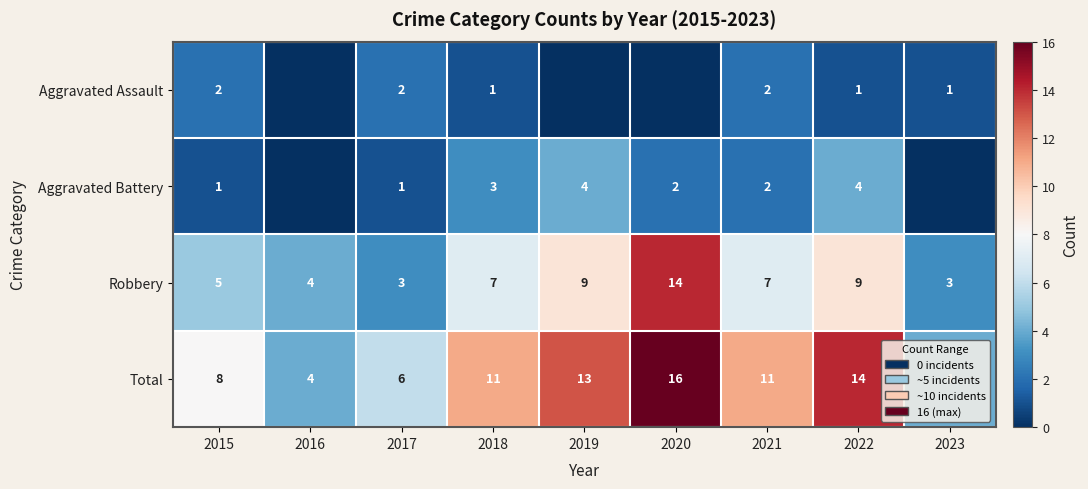

What value does the Total series have at 2017, to the nearest 5?

5